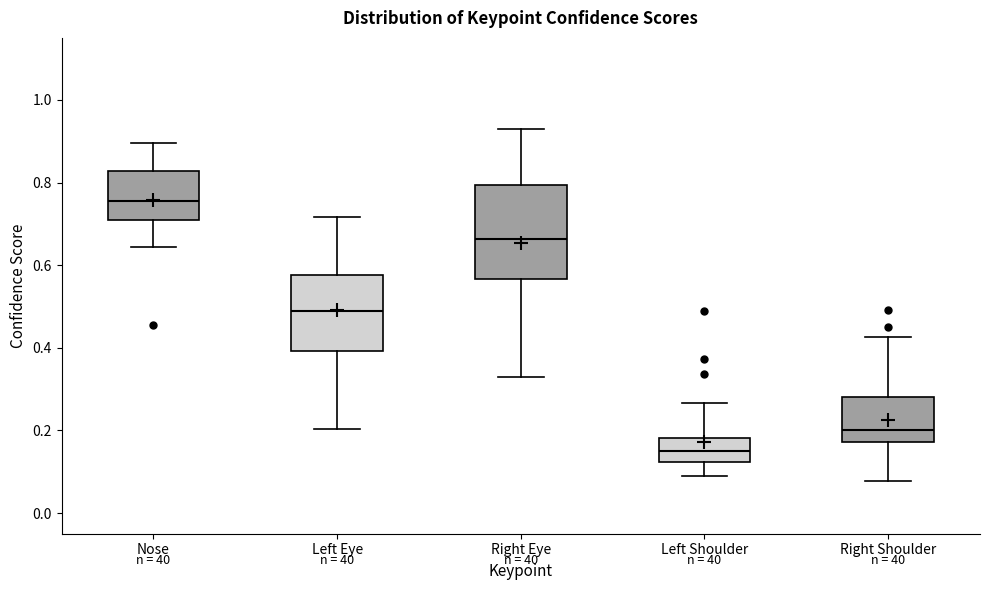

Which box's median line is the highest?

Nose